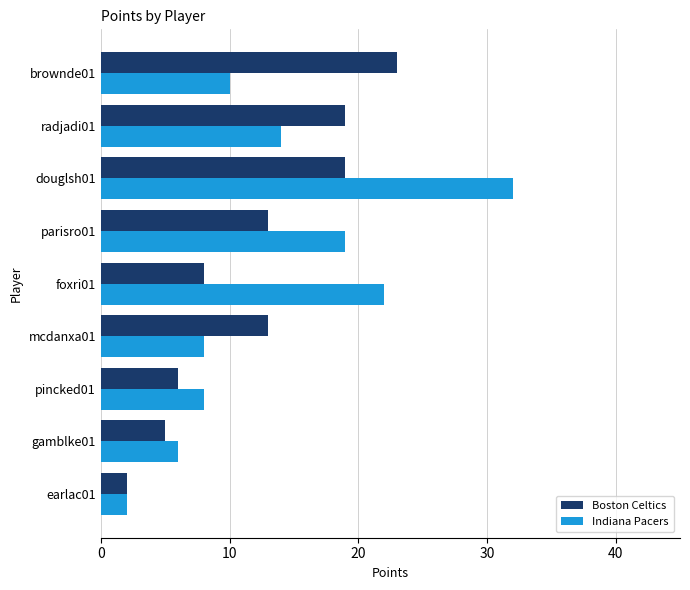

Is it true that Boston Celtics equals 19 at radjadi01?

True